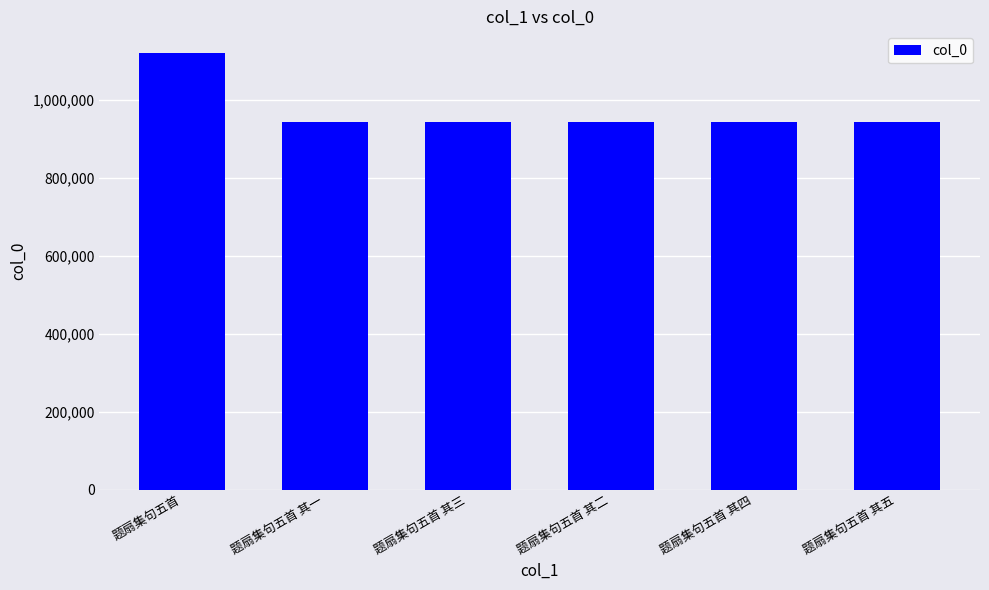

Which category has the highest value across all series?

题扇集句五首